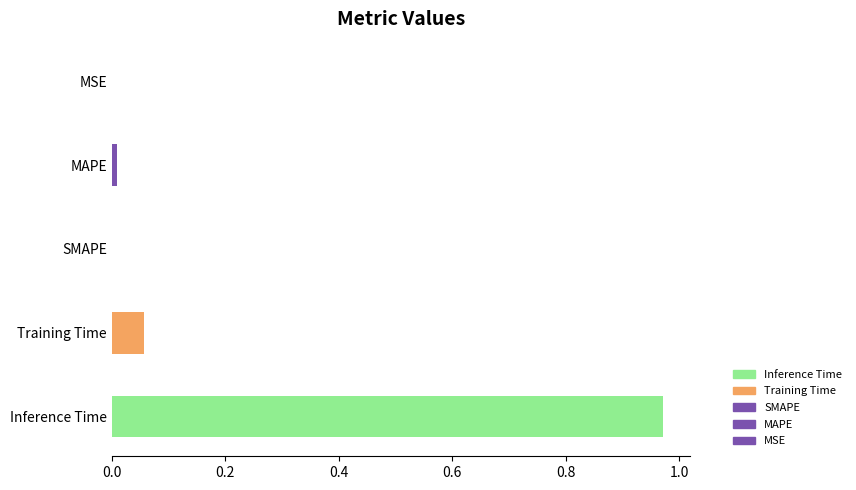

The chart shows a value of 0.0 at MSE. True or false?

True